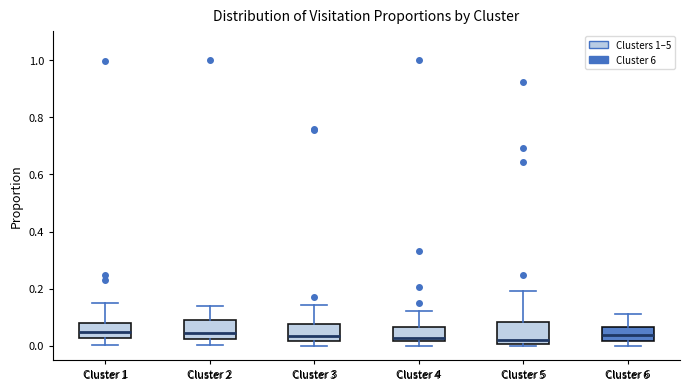

Reading left to right, transcribe this box plot: for each box, give where its median line is, the range the box spans, and where its two whiskers end, as read against the y-axis. The values are not printed on the chart, so give them approximately, as read against the axis.

Cluster 1: median 0.04, box 0.02 to 0.08, whiskers 0.00 to 0.16
Cluster 2: median 0.04, box 0.02 to 0.10, whiskers 0.00 to 0.14
Cluster 3: median 0.04, box 0.02 to 0.08, whiskers 0.00 to 0.14
Cluster 4: median 0.02 (just above the box's lower edge), box 0.02 to 0.06, whiskers 0.00 to 0.12
Cluster 5: median 0.02, box 0.00 to 0.08, whiskers 0.00 to 0.20
Cluster 6: median 0.04, box 0.02 to 0.06, whiskers 0.00 to 0.12